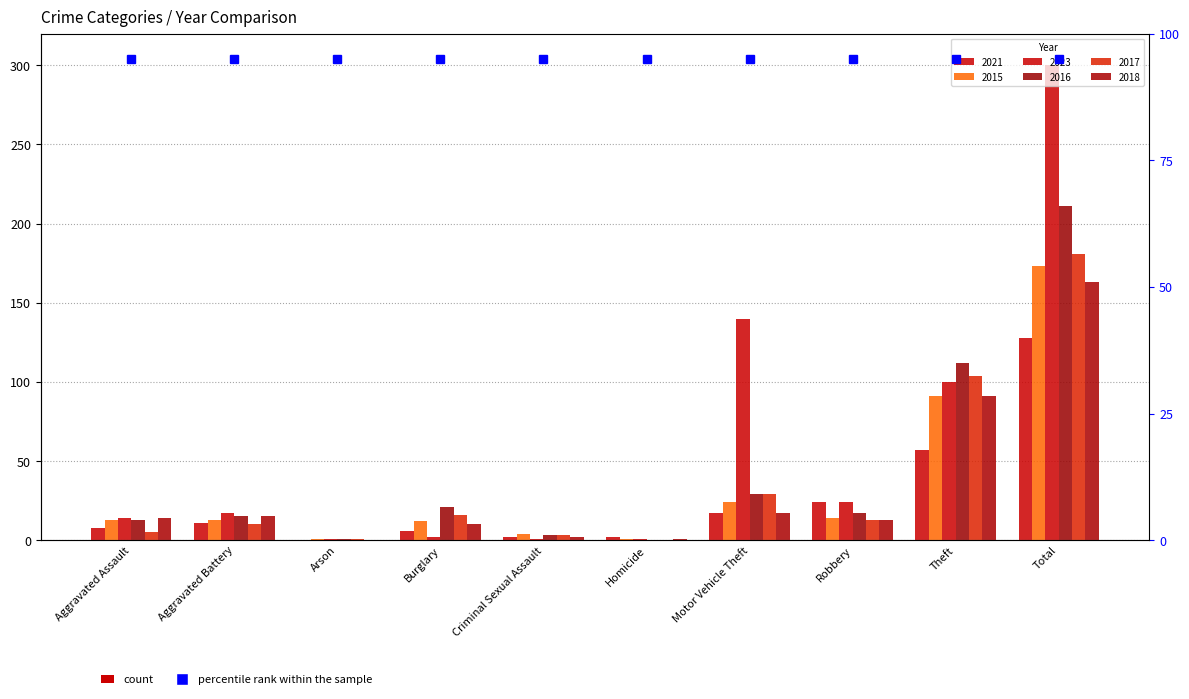

Reading left to right, list all the values displayed in this chart.

2021: 8	11	0	6	2	2	17	24	57	128
2015: 13	13	1	12	4	1	24	14	91	173
2023: 14	17	1	2	1	1	140	24	100	300
2016: 13	15	1	21	3	0	29	17	112	211
2017: 5	10	1	16	3	0	29	13	104	181
2018: 14	15	0	10	2	1	17	13	91	163